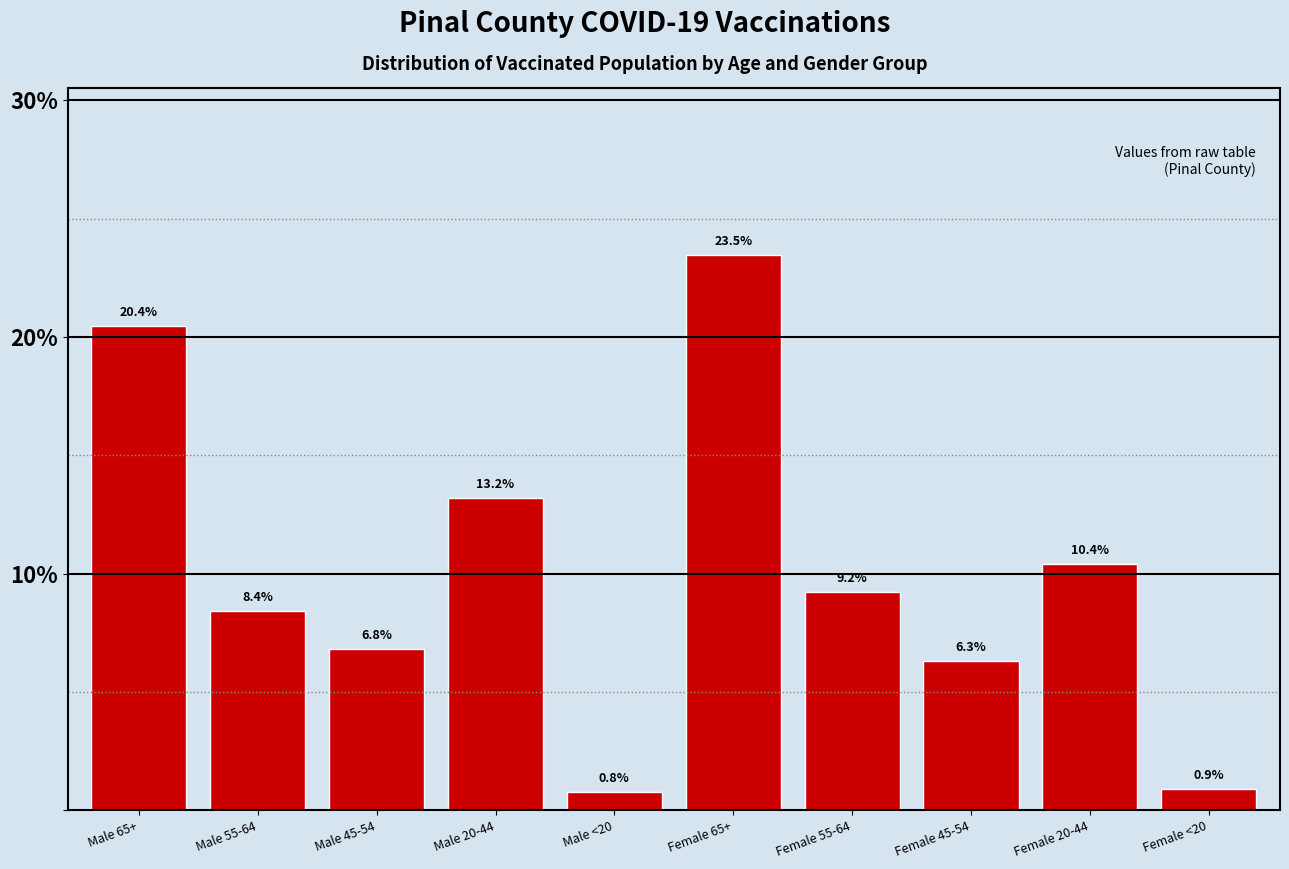

Reading left to right, list all the values displayed in this chart.

Male 65+=20.4	Male 55-64=8.4	Male 45-54=6.8	Male 20-44=13.2	Male <20=0.8	Female 65+=23.5	Female 55-64=9.2	Female 45-54=6.3	Female 20-44=10.4	Female <20=0.9